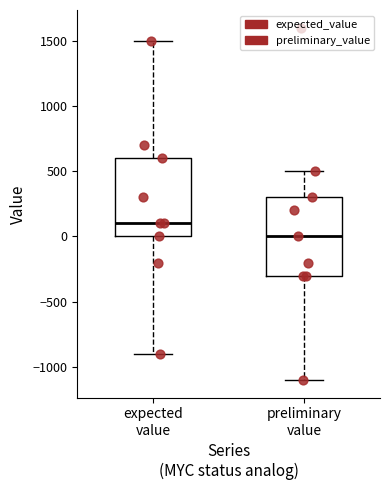

Reading left to right, transcribe this box plot: for each box, give where its median line is, the range the box spans, and where its two whiskers end, as read against the y-axis. The values are not printed on the chart, so give them approximately, as read against the axis.

expected value: median 100, box 0 to 600, whiskers -900 to 1500
preliminary value: median 0, box -300 to 300, whiskers -1100 to 500